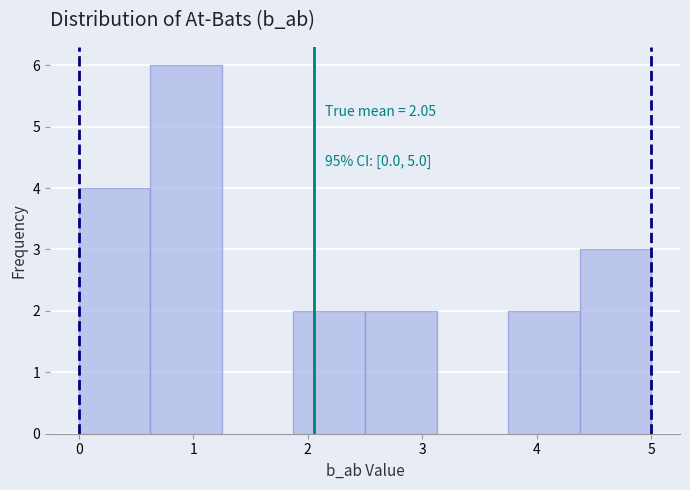

Over which range of the x-axis is the bar tallest?

0.6 to 1.3